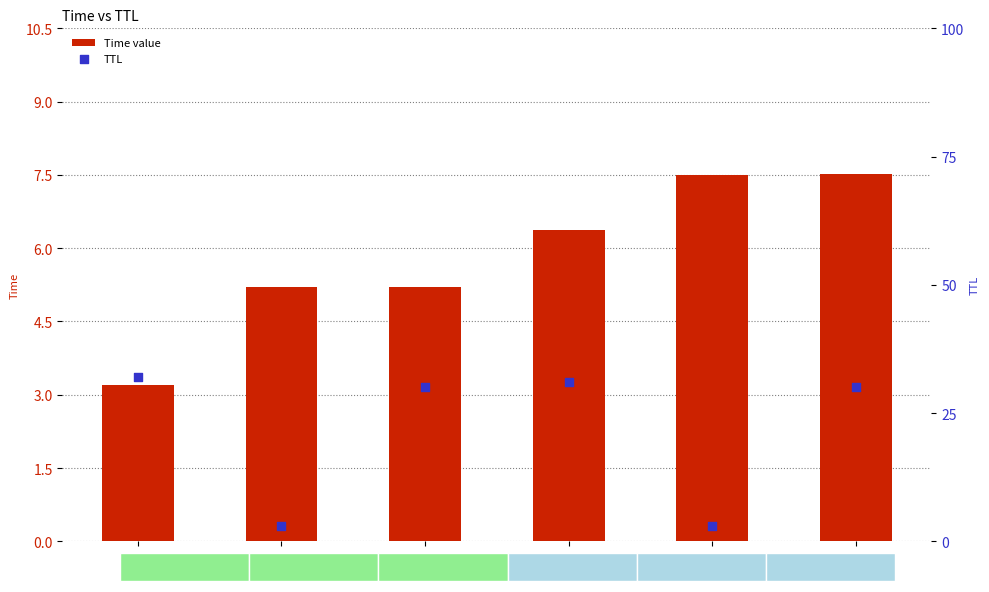

Which series contains the lowest Y value?

TTL